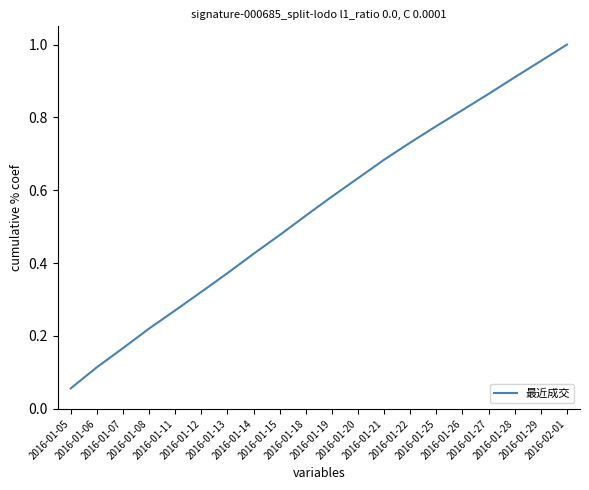

The value at 2016-01-22 is 0.3. True or false?

False